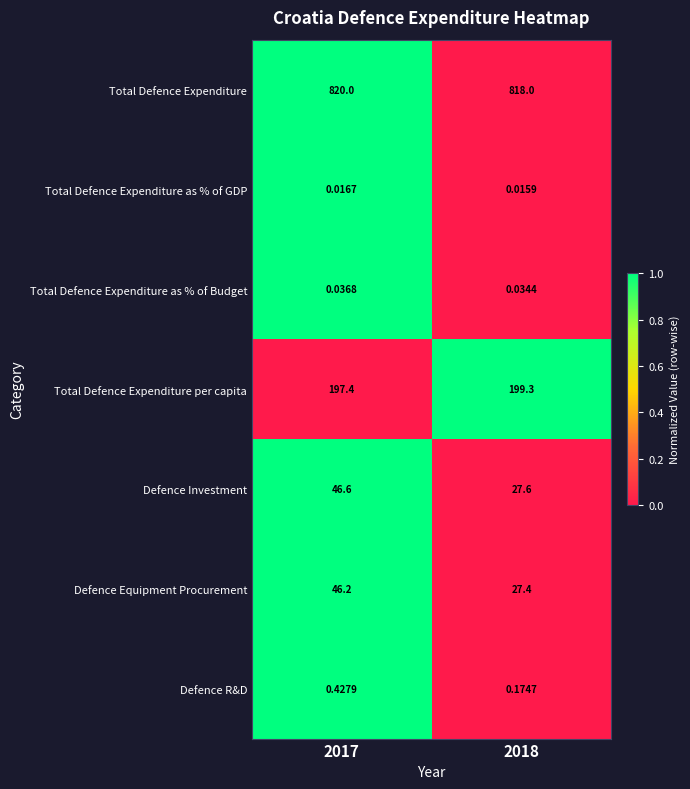

List the series in order of their peak value, lowest first.

Total Defence Expenditure as % of GDP, Total Defence Expenditure as % of Budget, Defence R&D, Defence Equipment Procurement, Defence Investment, Total Defence Expenditure per capita, Total Defence Expenditure